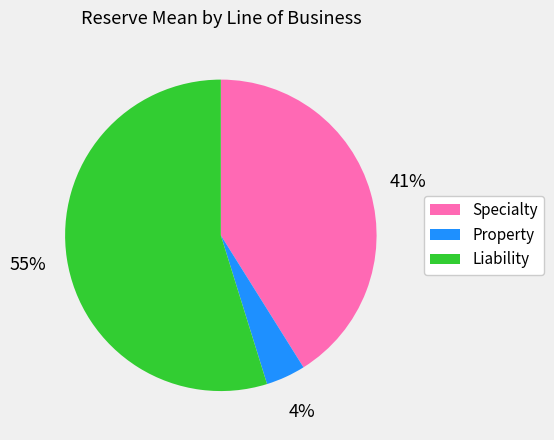

Is there a majority slice in this chart?

Yes